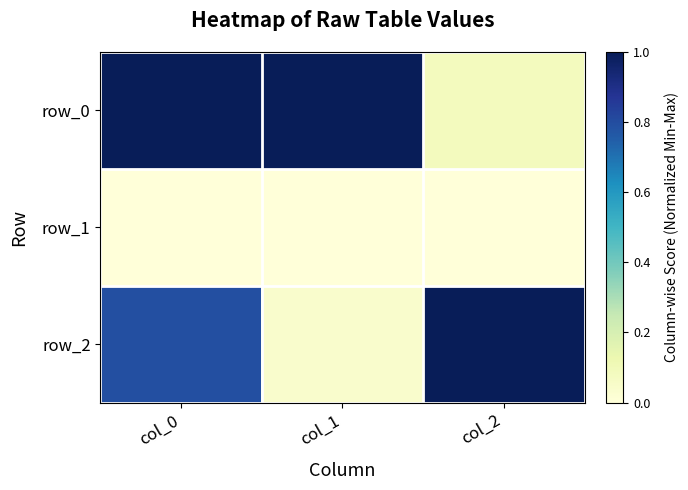

What is the difference between the maximum and minimum values in the row_0 series?

0.9